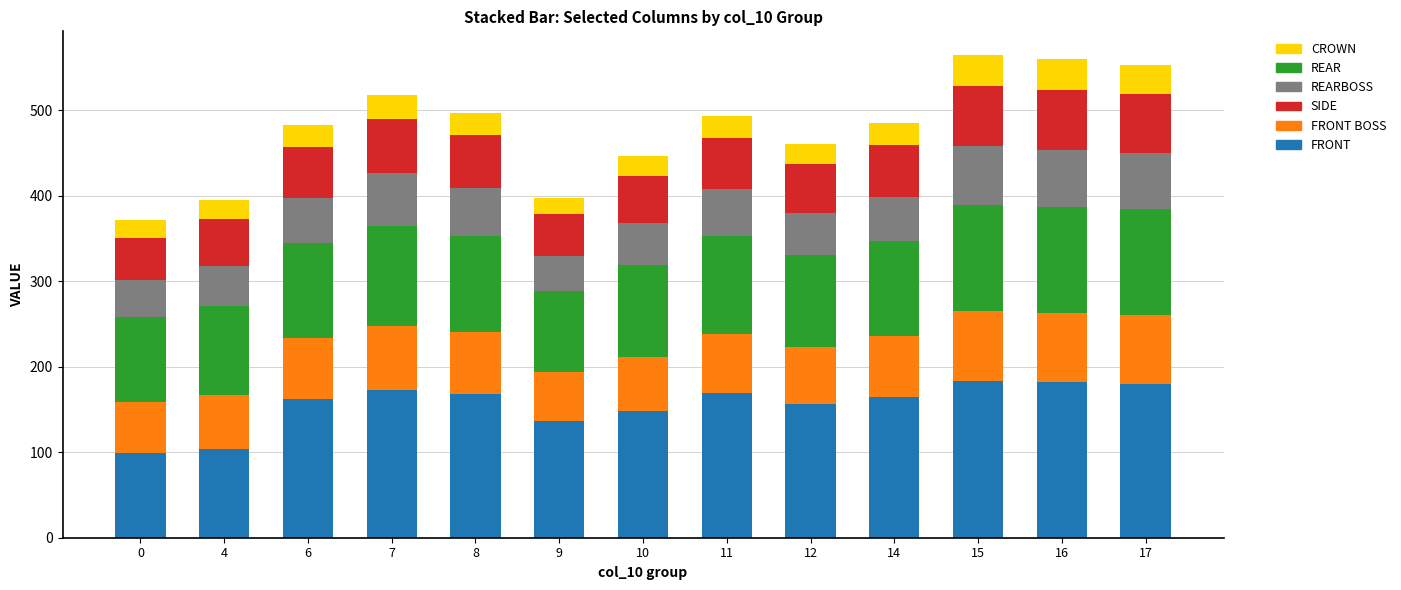

What is the total value across all series at 9?

397